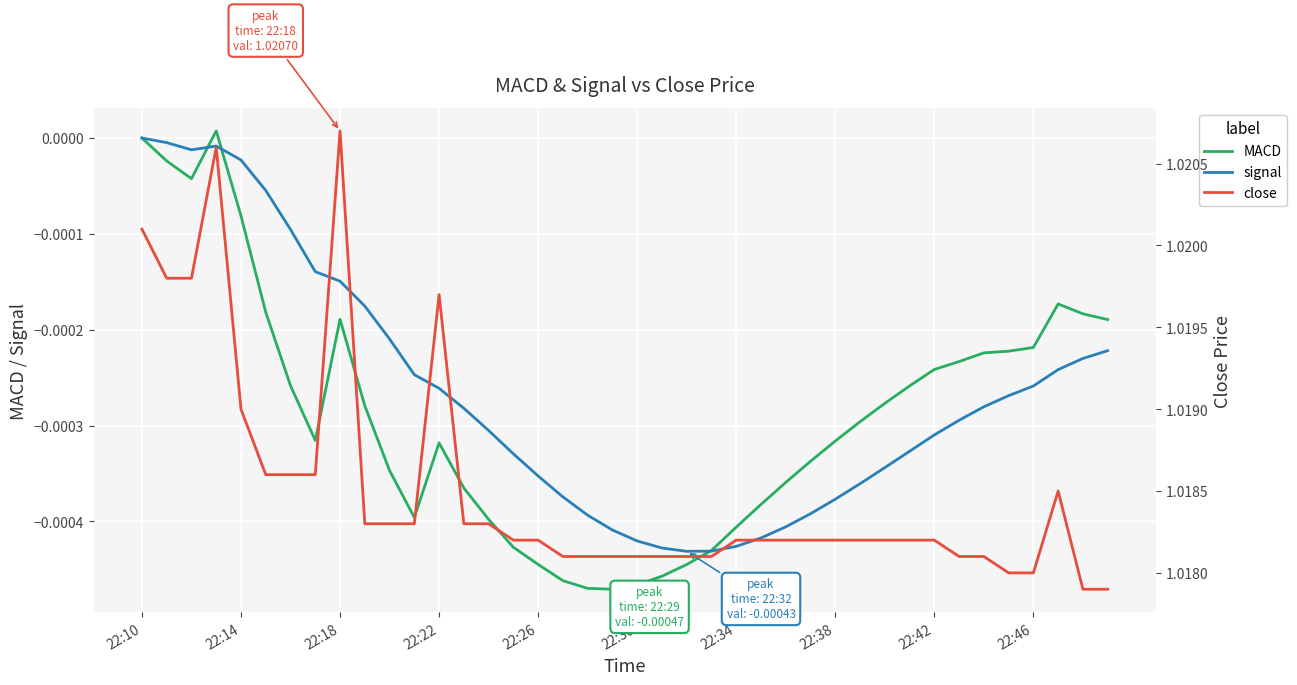

Reading right to left, list all the values displayed in this chart.

MACD: -0.0	-0.0	-0.0	-0.0	-0.0	-0.0	-0.0	-0.0	-0.0	-0.0	-0.0	-0.0	-0.0	-0.0	-0.0	-0.0	-0.0	-0.0	-0.0	-0.0	-0.0	-0.0	-0.0	-0.0	-0.0	-0.0	-0.0	-0.0	-0.0	-0.0	-0.0	-0.0	-0.0	-0.0	-0.0	-0.0	0.0	-0.0	-0.0	0.0
signal: -0.0	-0.0	-0.0	-0.0	-0.0	-0.0	-0.0	-0.0	-0.0	-0.0	-0.0	-0.0	-0.0	-0.0	-0.0	-0.0	-0.0	-0.0	-0.0	-0.0	-0.0	-0.0	-0.0	-0.0	-0.0	-0.0	-0.0	-0.0	-0.0	-0.0	-0.0	-0.0	-0.0	-0.0	-0.0	-0.0	-0.0	-0.0	-0.0	0.0
close: 1.0	1.0	1.0	1.0	1.0	1.0	1.0	1.0	1.0	1.0	1.0	1.0	1.0	1.0	1.0	1.0	1.0	1.0	1.0	1.0	1.0	1.0	1.0	1.0	1.0	1.0	1.0	1.0	1.0	1.0	1.0	1.0	1.0	1.0	1.0	1.0	1.0	1.0	1.0	1.0